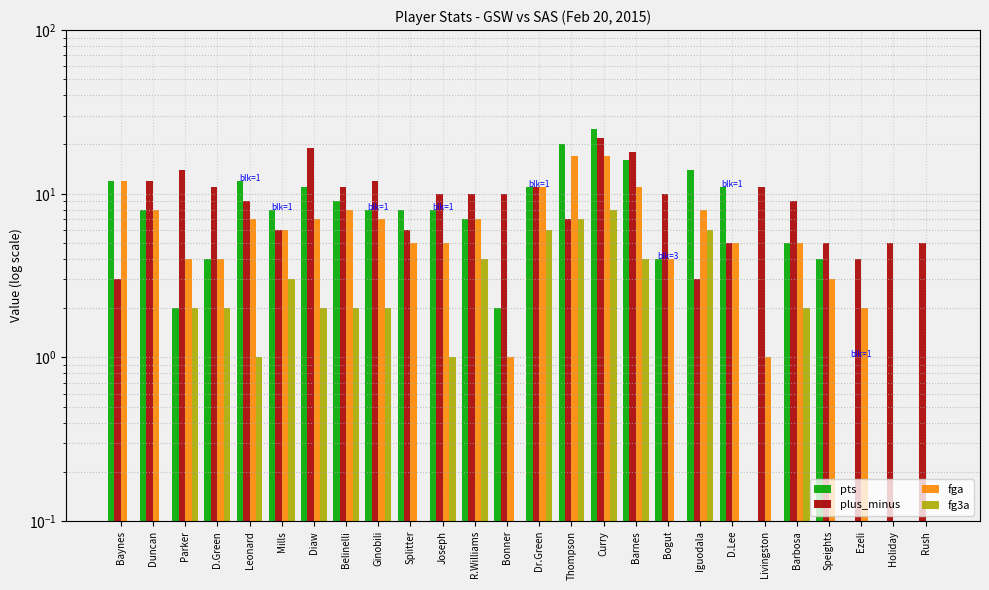

True or false: plus_minus has a value of 5.6 at D.Green.

False